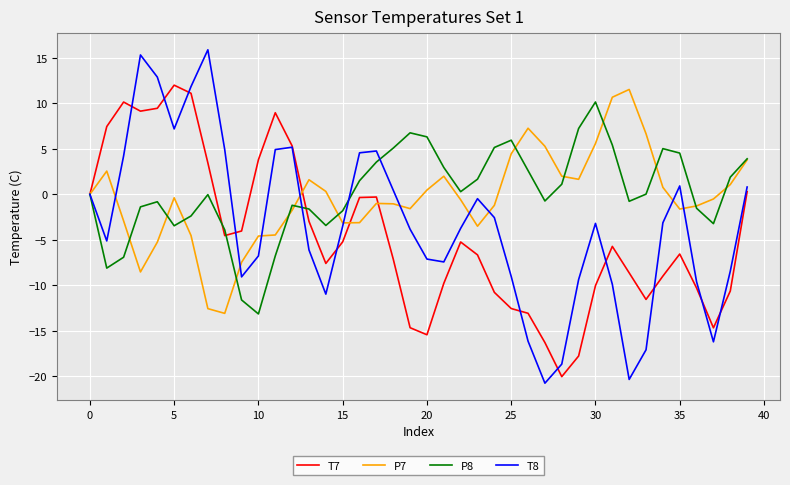

What is the sum of all T8 values?

-134.7